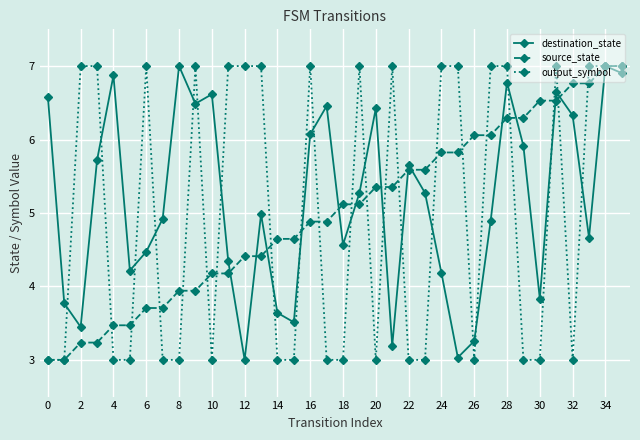

Which series has the largest total across all categories?

destination_state